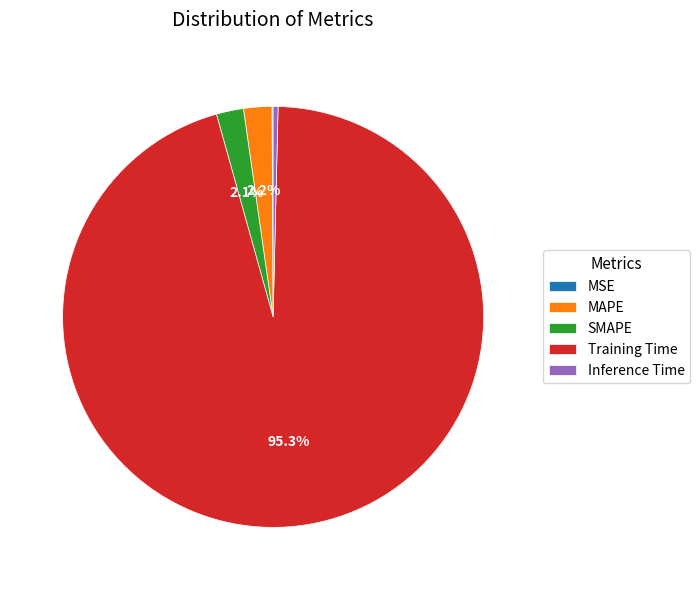

Between Inference Time and MAPE, which is larger?

MAPE